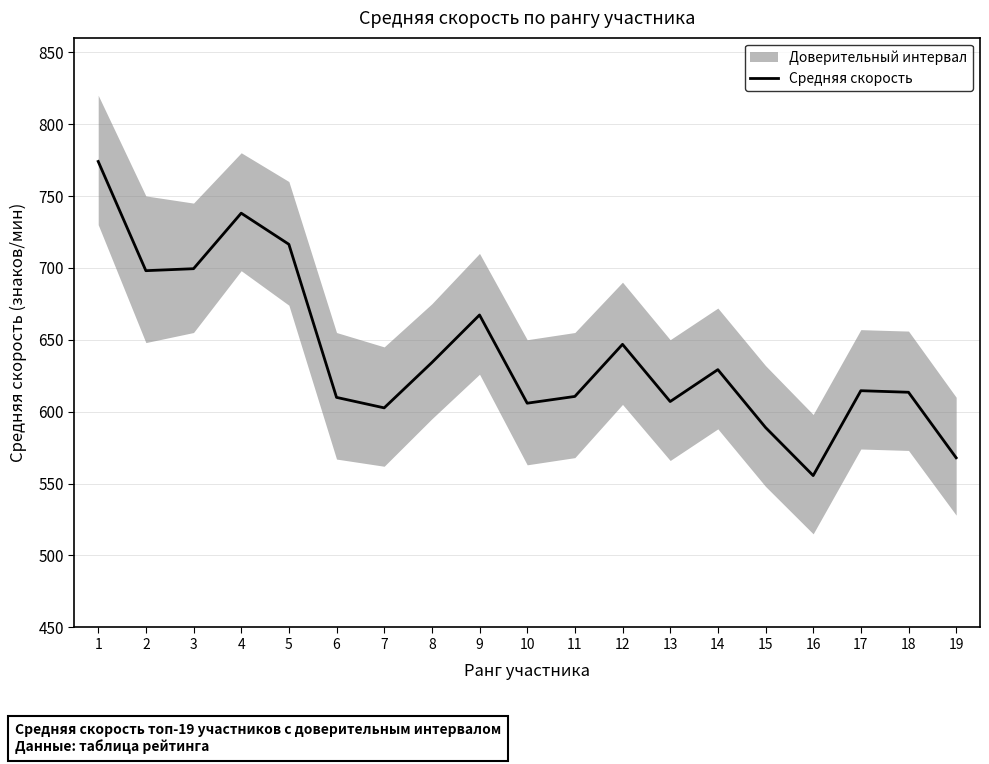

The chart shows a value of 698.0 at 2. True or false?

True